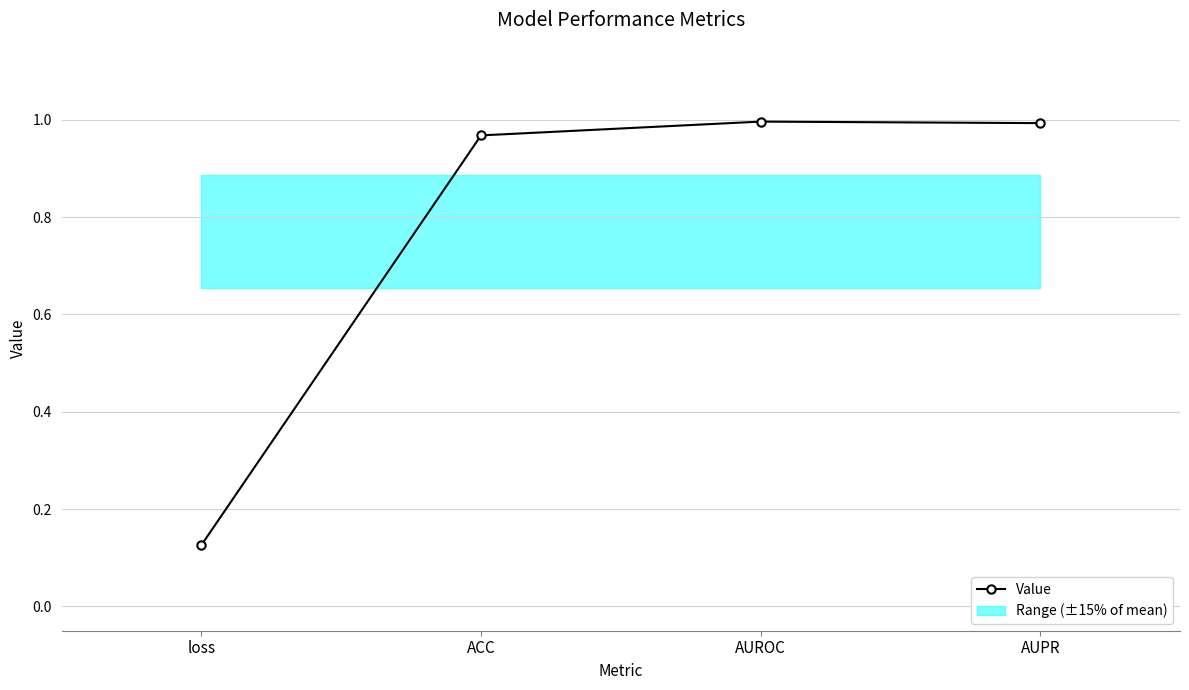

What position from the right is AUROC?

2